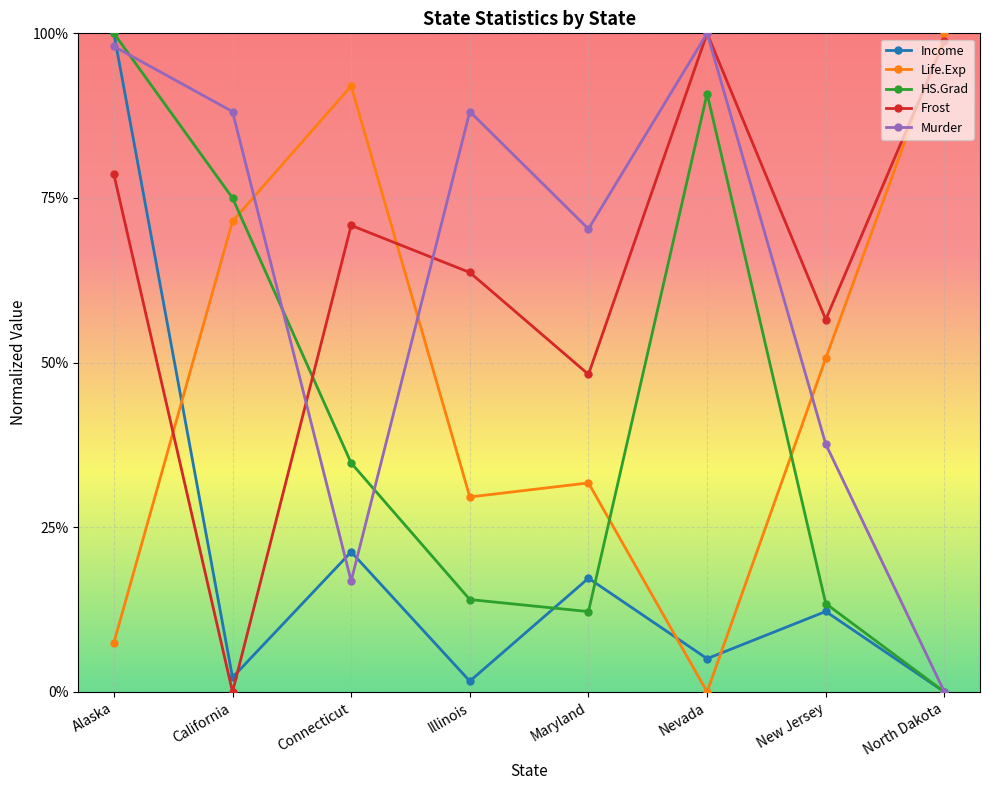

List the series in order of their peak value, lowest first.

Income, Life.Exp, HS.Grad, Frost, Murder